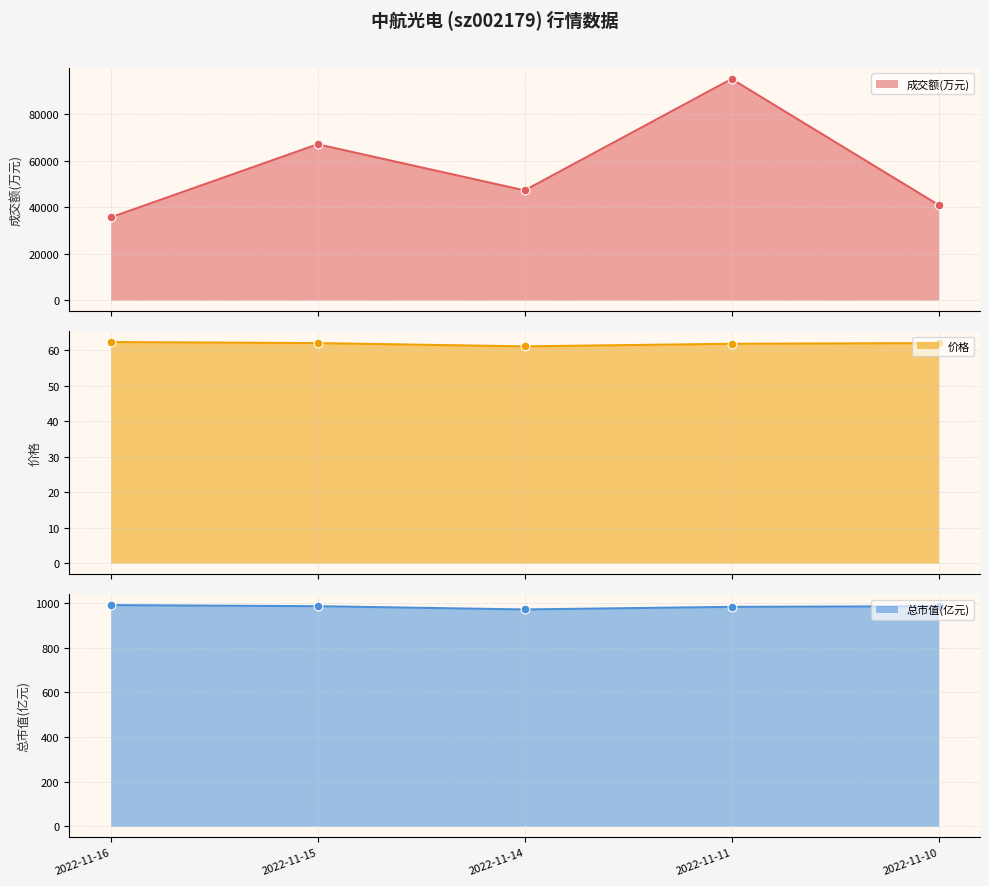

At how many categories does at least one series exceed 5453?

5